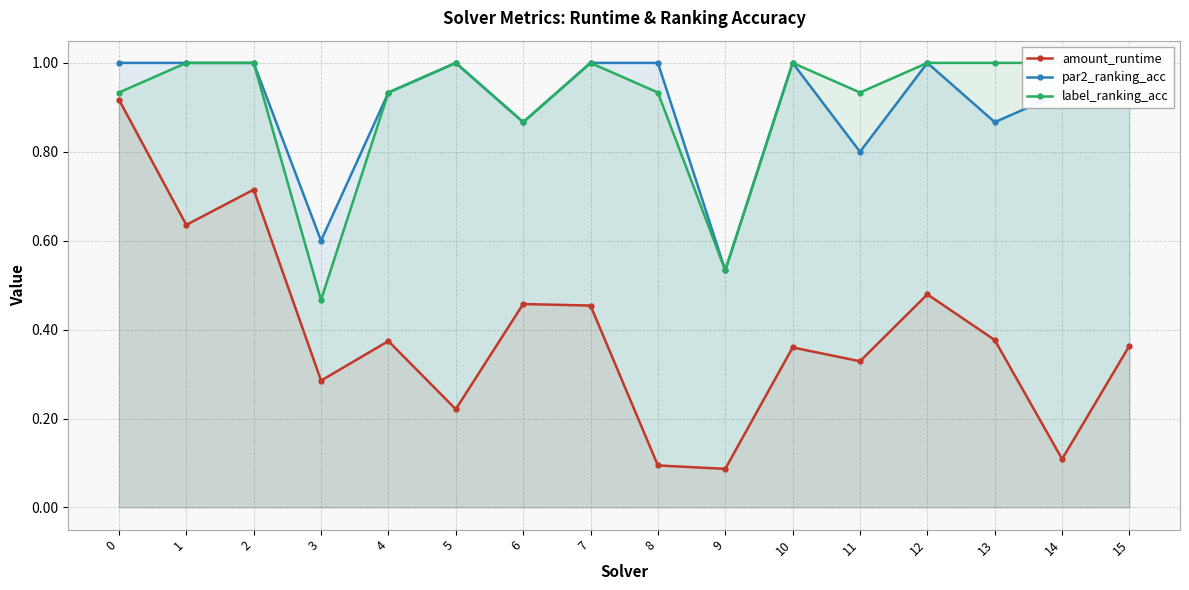

What is the difference between the amount_runtime values at 2 and 6?

0.3